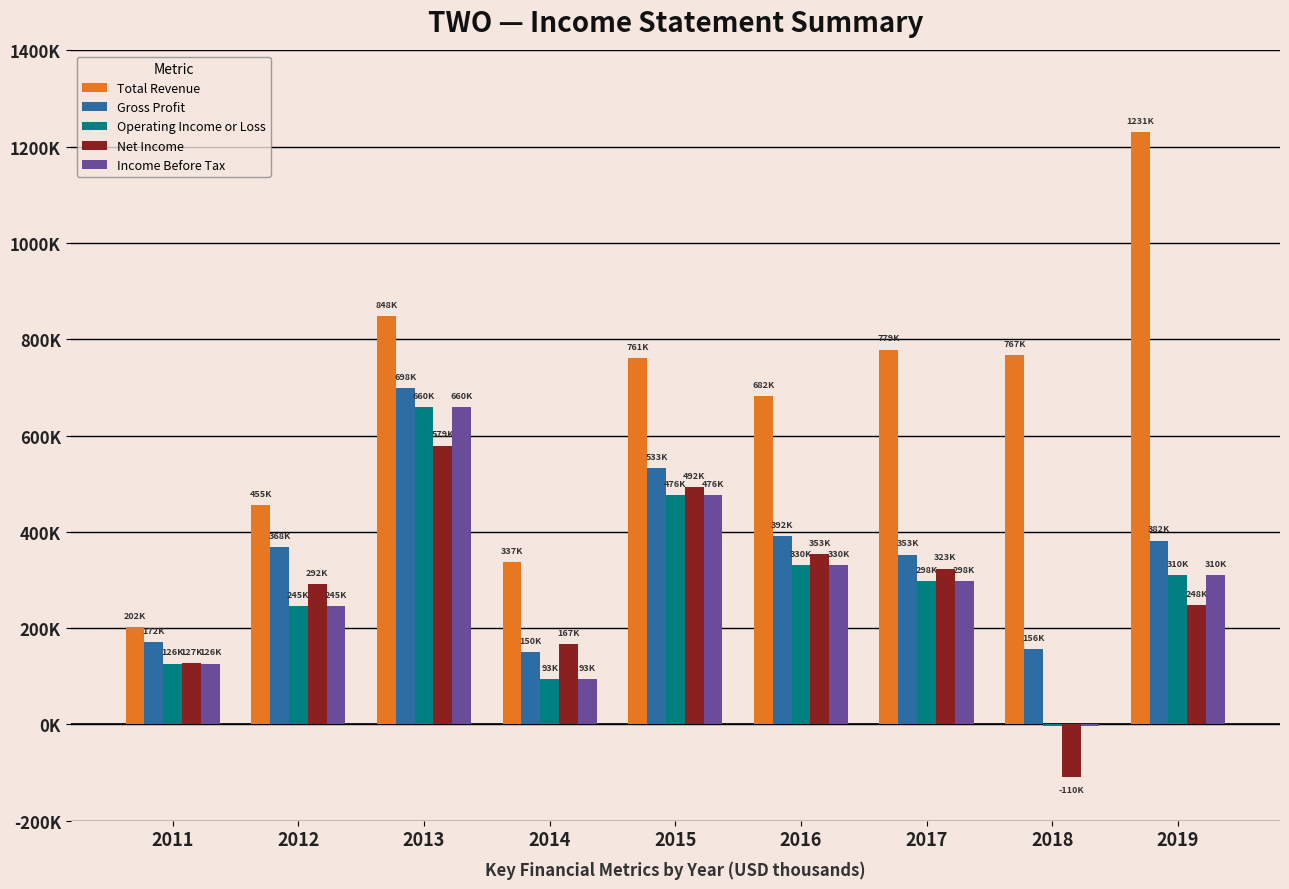

Rank the series at 2019 from highest to lowest value.

Total Revenue, Gross Profit, Operating Income or Loss, Income Before Tax, Net Income